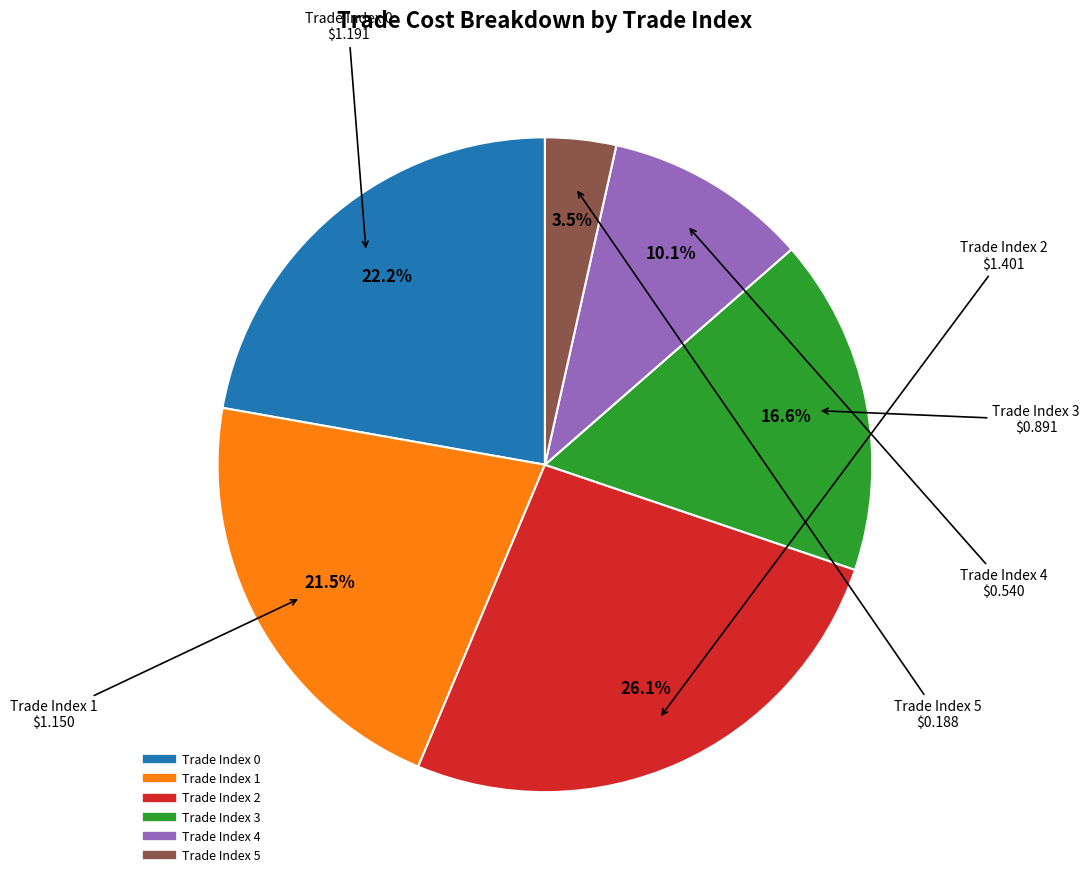

Is there any slice that represents more than half of the pie?

No